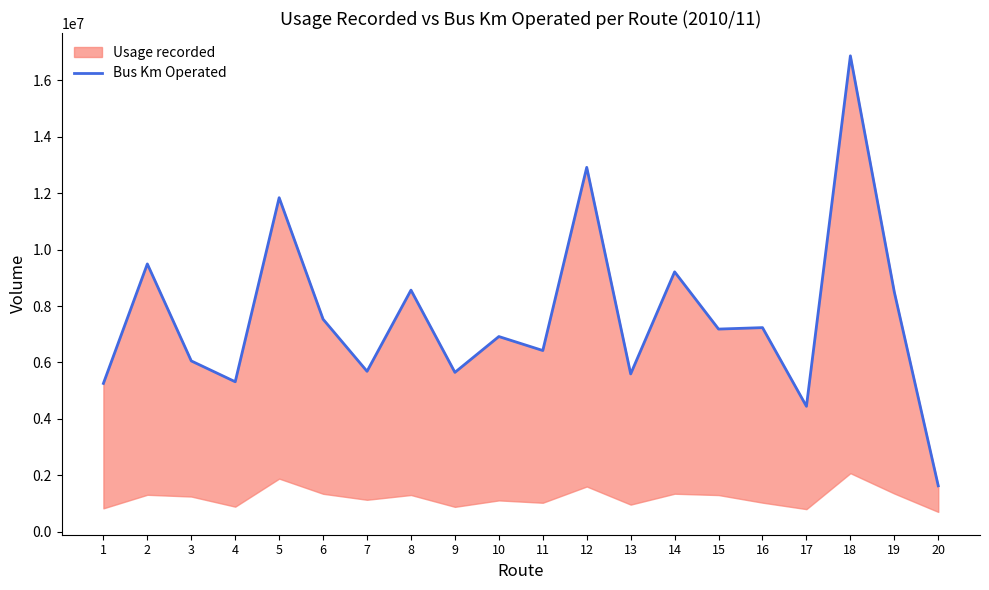

Reading left to right, what are all the values shown in this chart?

5255023	9493582	6052888	5314239	11842198	7532473	5684938	8563829	5647147	6917727	6422034	12918803	5592397	9212350	7182451	7233802	4443883	16874721	8495357	1622072